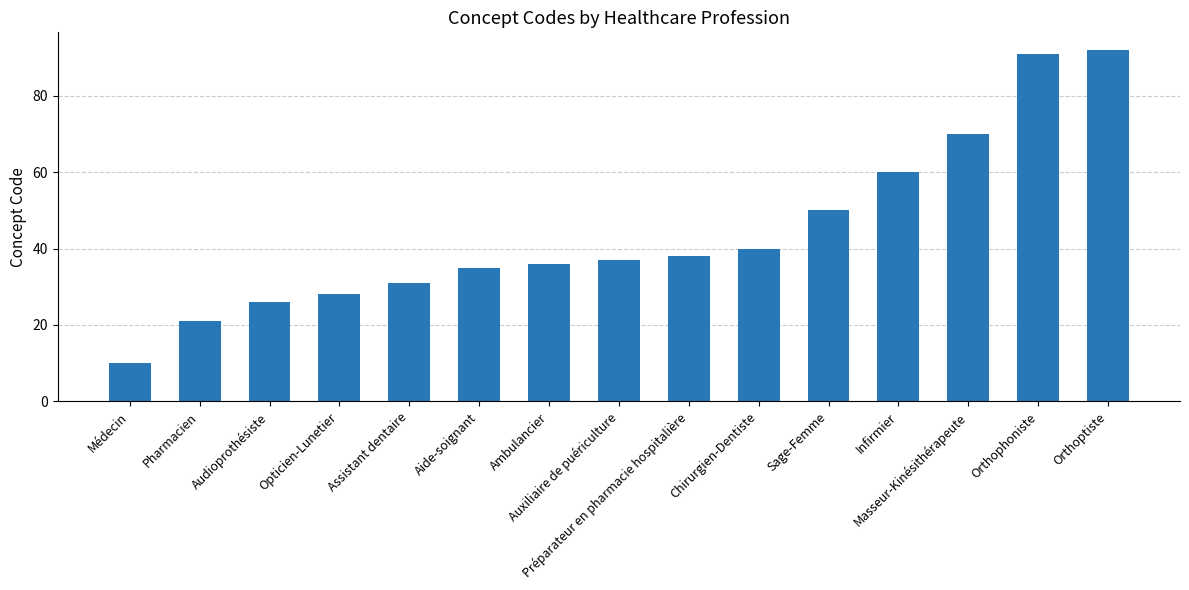

What is the change in value from Pharmacien to Auxiliaire de puériculture?

+16